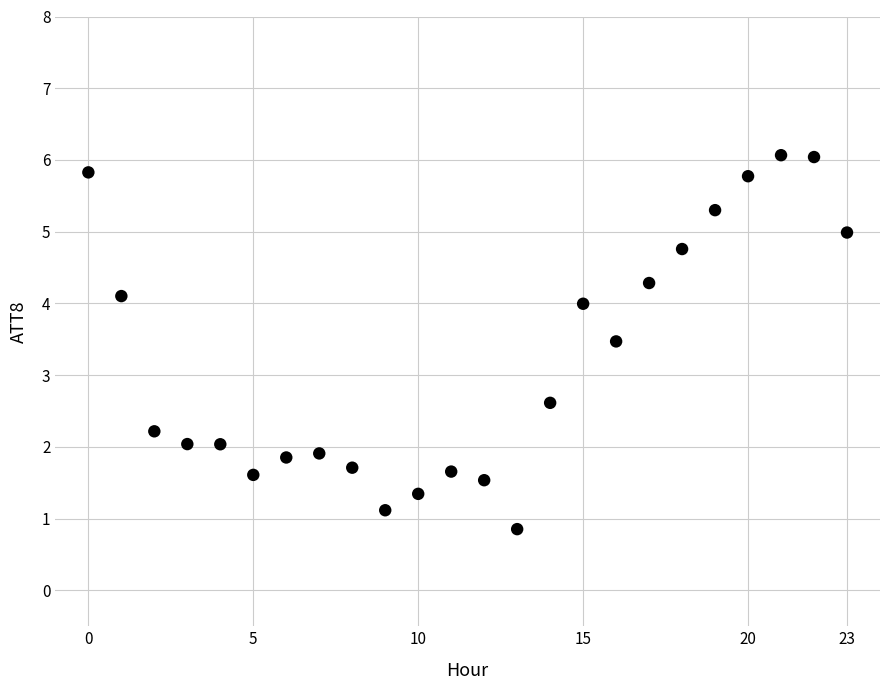

What is the range of Y values (max minus min)?

5.2